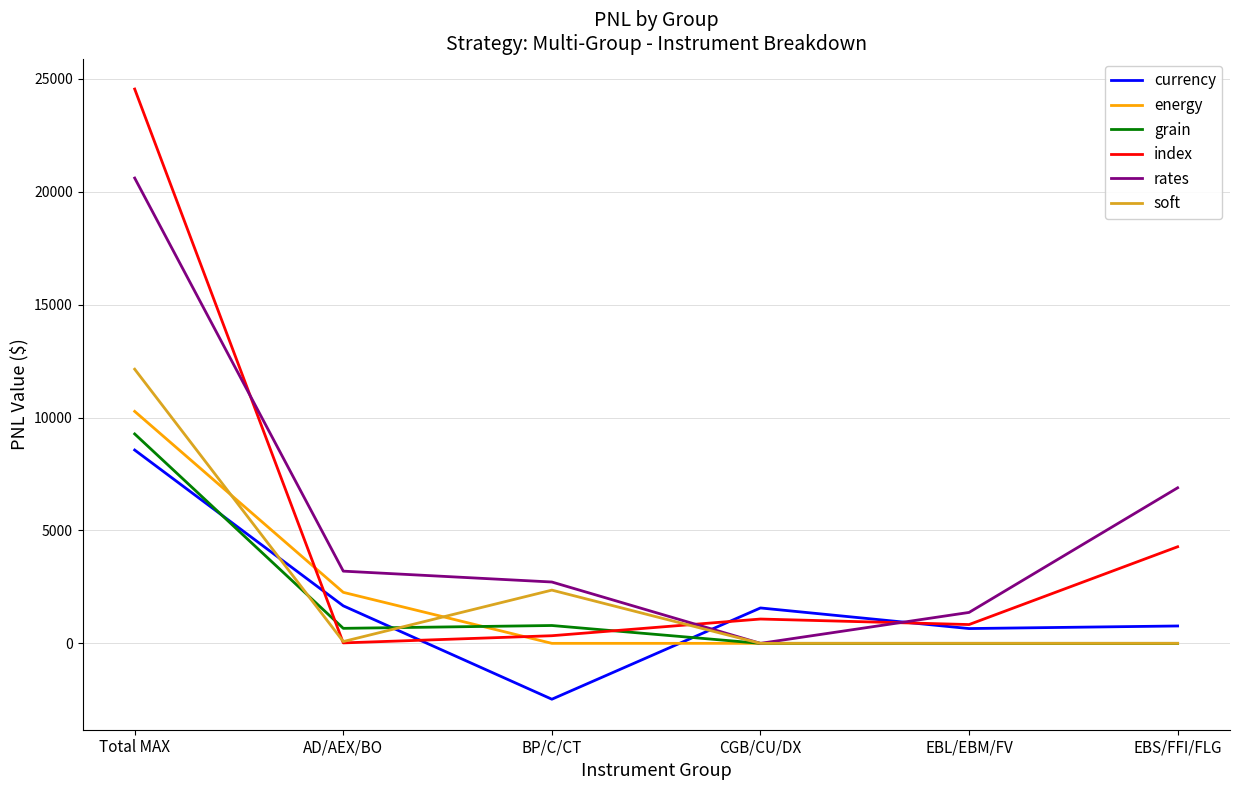

Where is soft nearest to the value 6072?

BP/C/CT